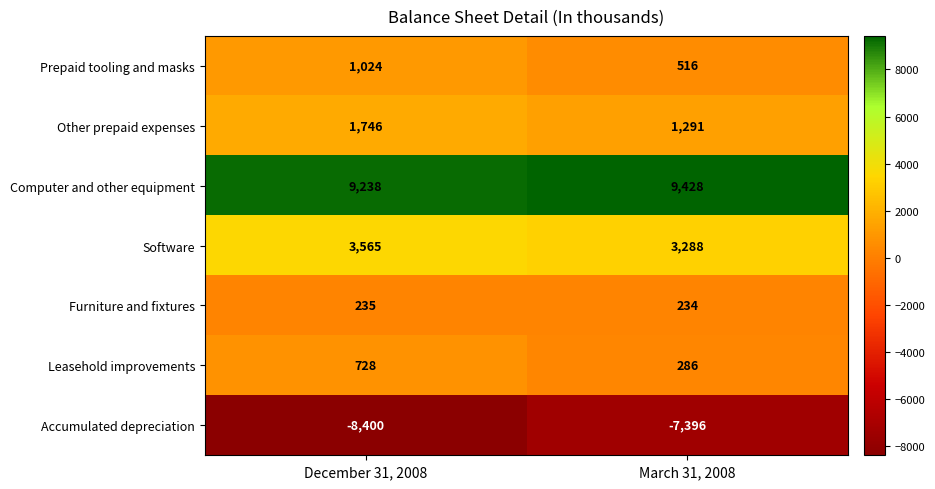

How many data points does each series have?

2